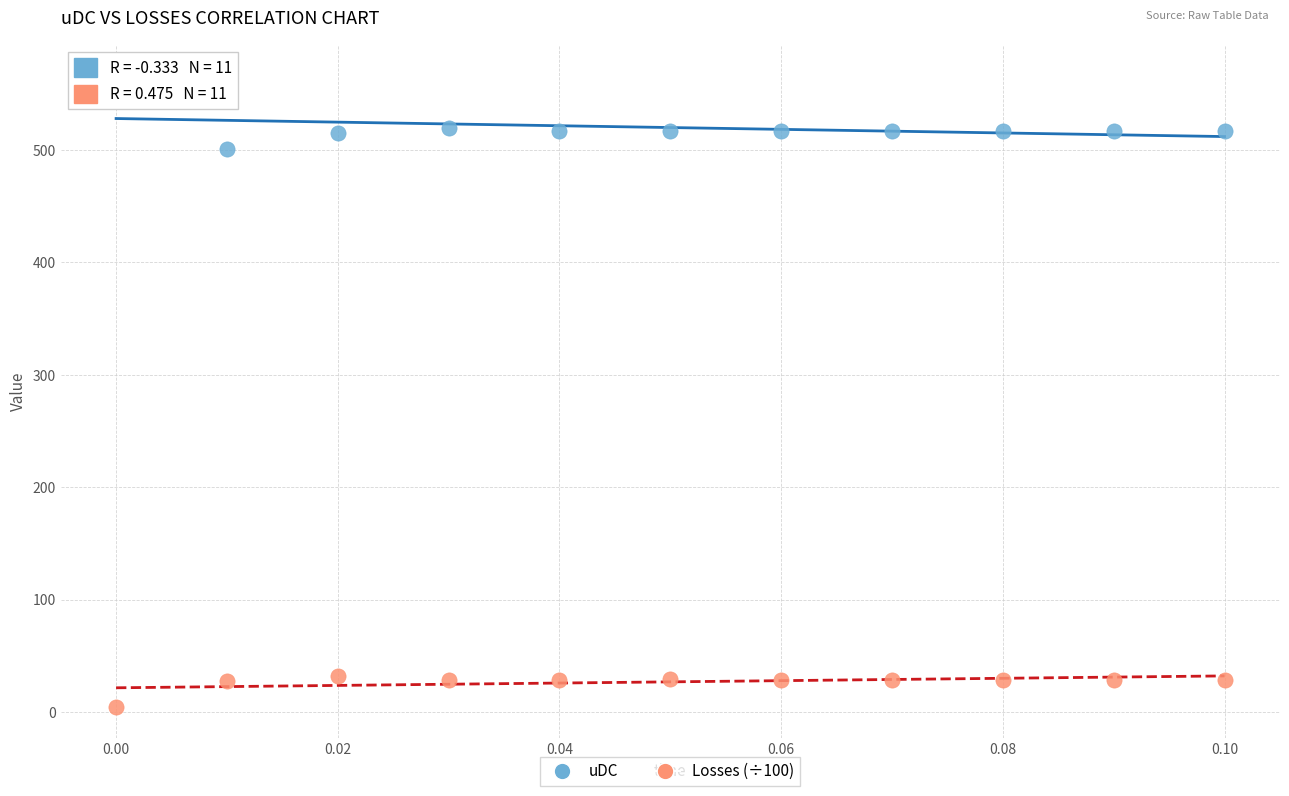

Across all series, what Y value is closest to 285?

500.8